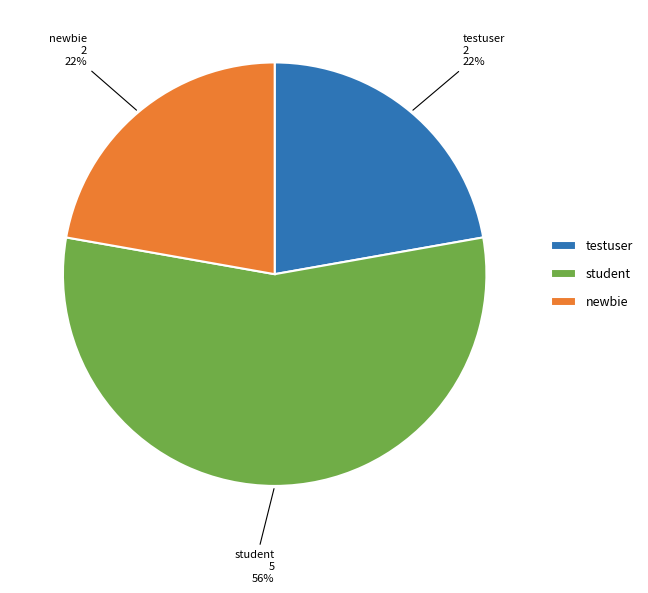

Approximately how many times larger is the value at student compared to newbie?

2.5